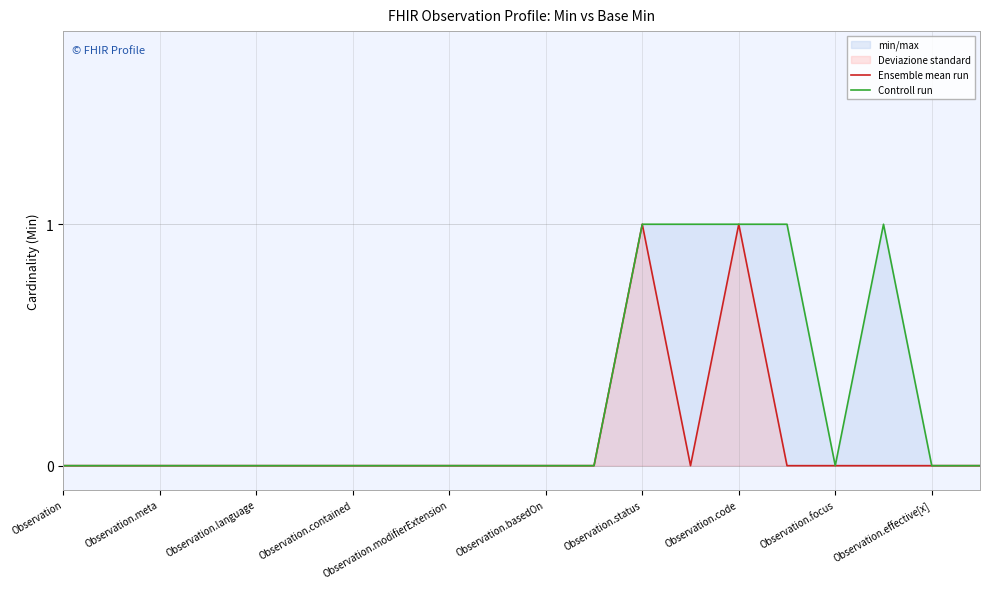

In Controll run, how many points are higher than both neighbors (excluding endpoints)?

1